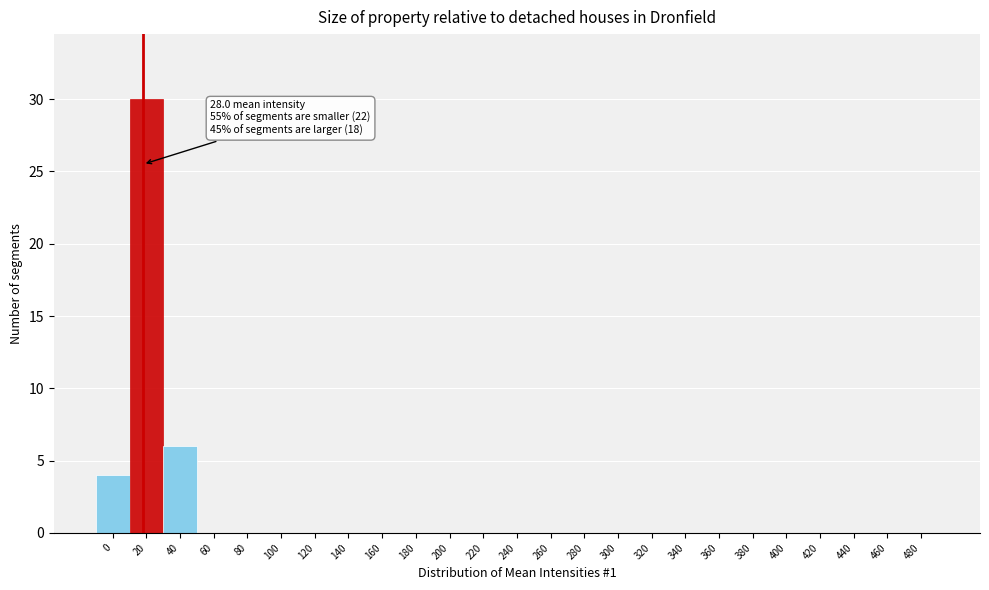

Reading left to right, what are all the values shown in this chart?

0=4	20=30	40=6	60=0	80=0	100=0	120=0	140=0	160=0	180=0	200=0	220=0	240=0	260=0	280=0	300=0	320=0	340=0	360=0	380=0	400=0	420=0	440=0	460=0	480=0